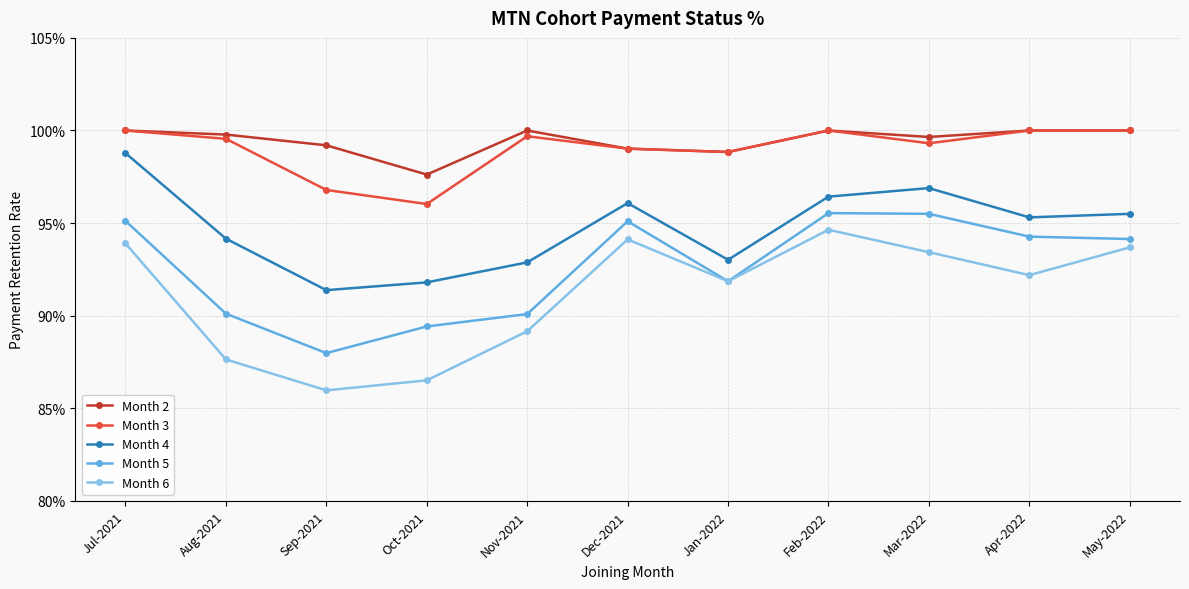

Does the chart have visible grid lines?

Yes